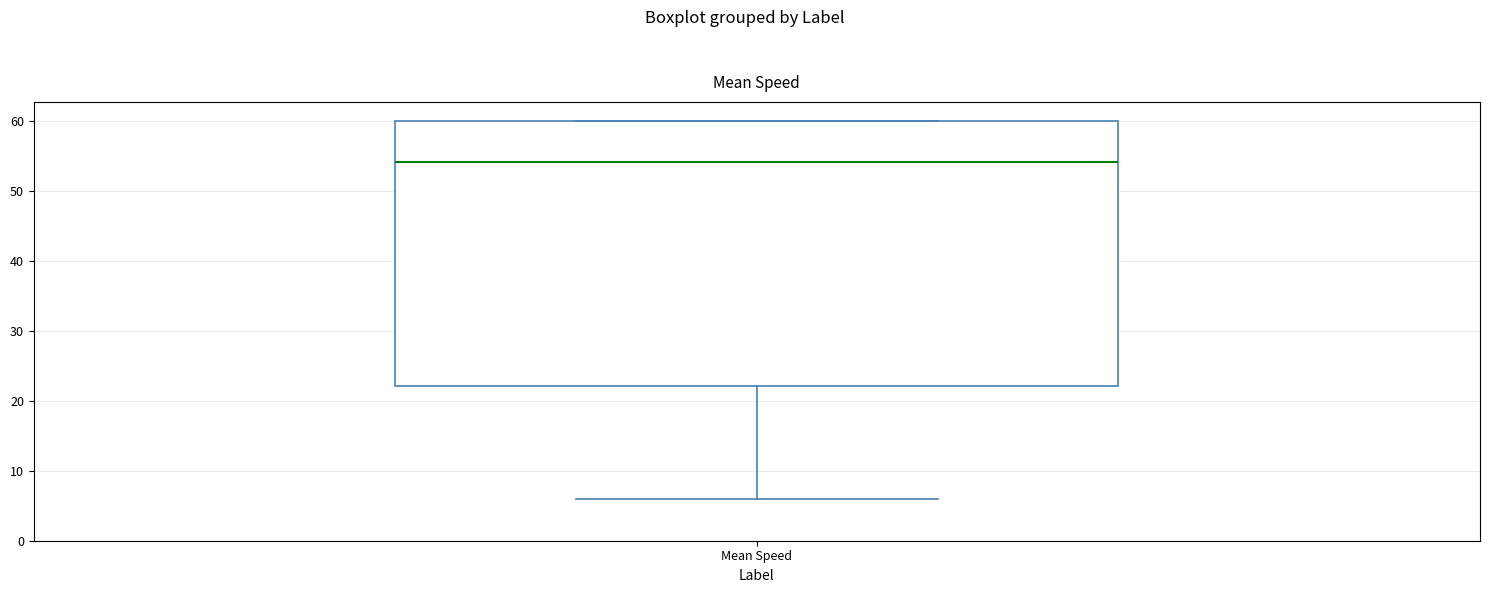

Where does the median line of the box for Mean Speed sit on the y-axis? The values are not printed on the chart, so give them approximately, as read against the axis.

54